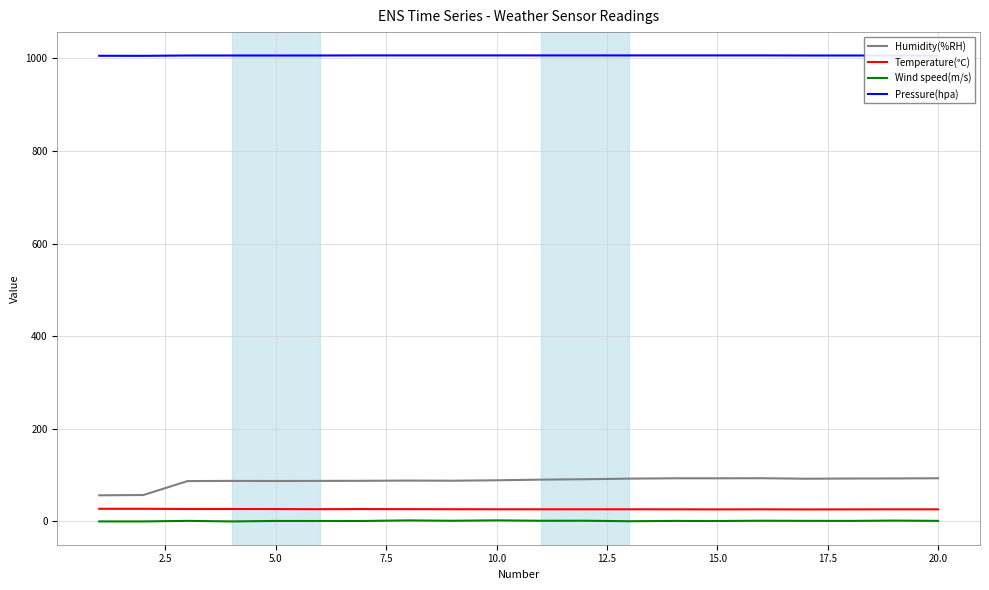

What is the maximum value shown in the chart?

1006.2